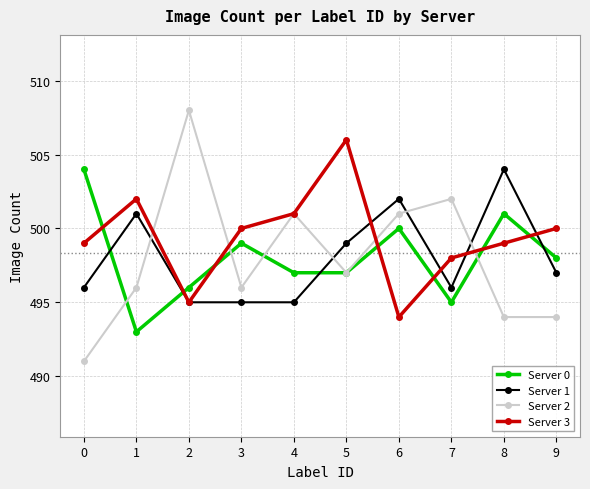

What is the greatest value displayed?

508